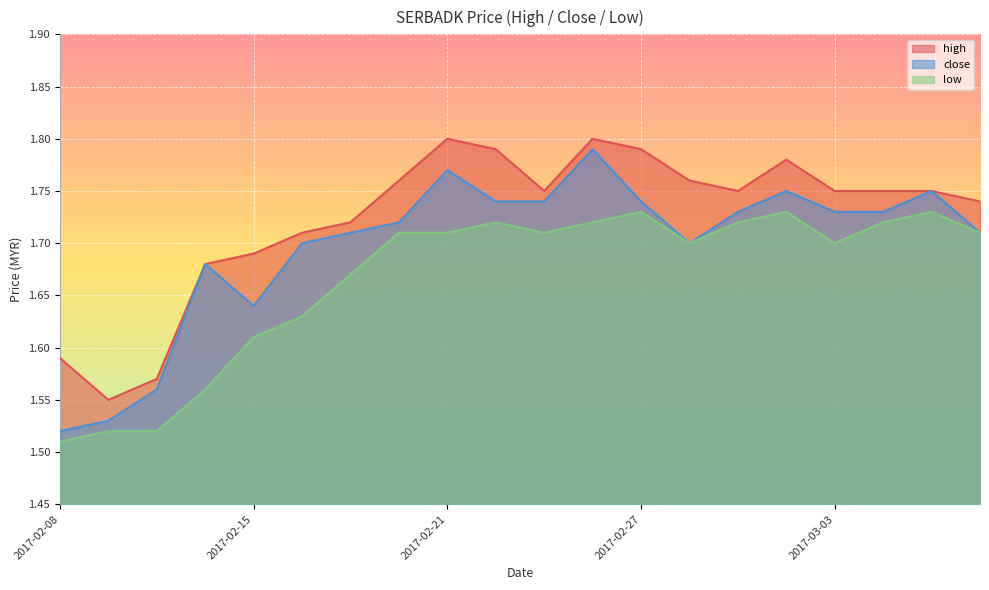

What is the greatest value displayed?

1.8